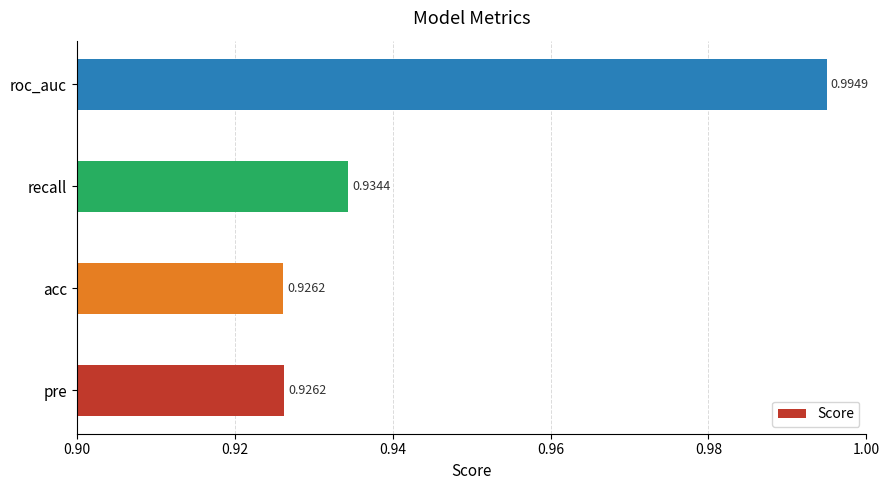

What is the sum of all values?

3.8